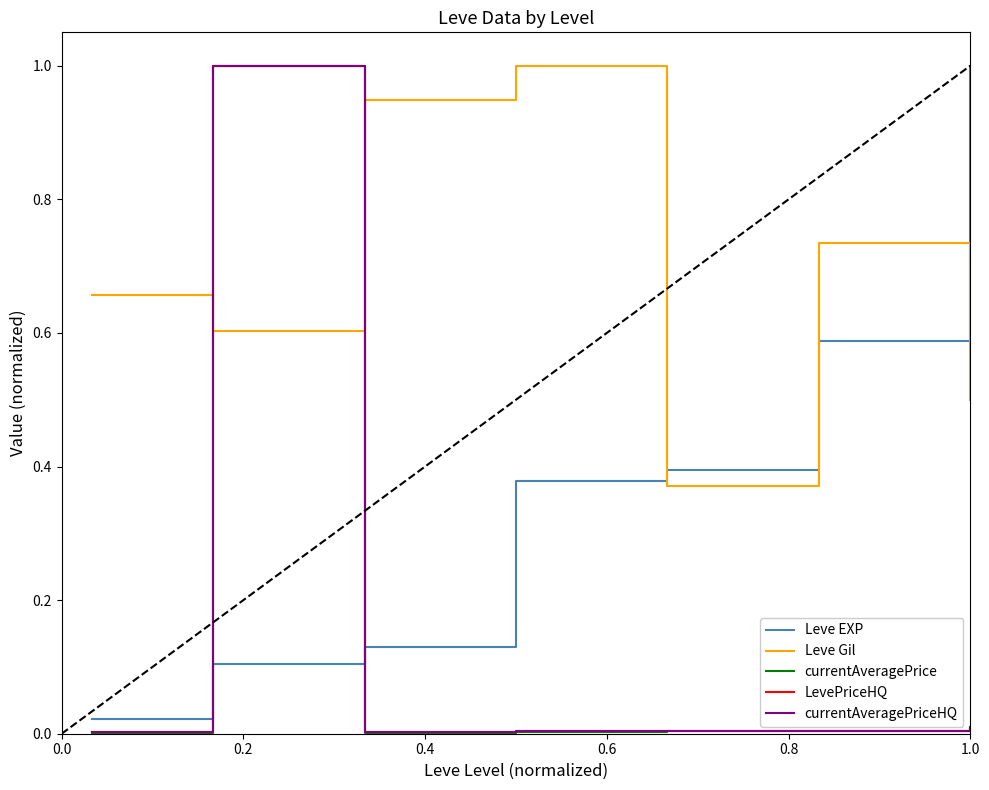

What is the greatest value displayed?

1.0